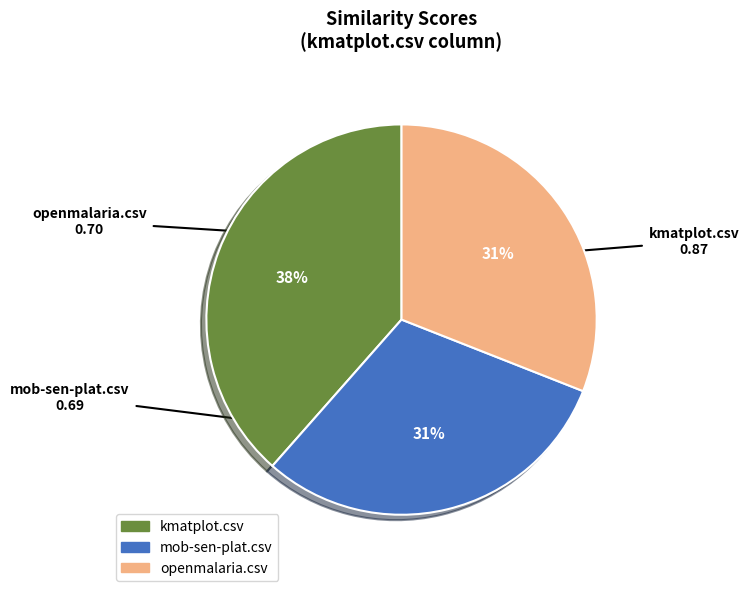

Does kmatplot.csv represent more than half of the total?

No